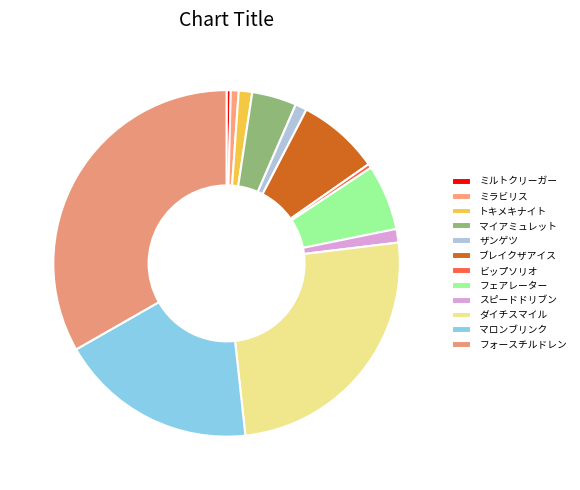

What is the ratio of the value at ザンゲツ to the value at ミルトクリーガー?

2.8